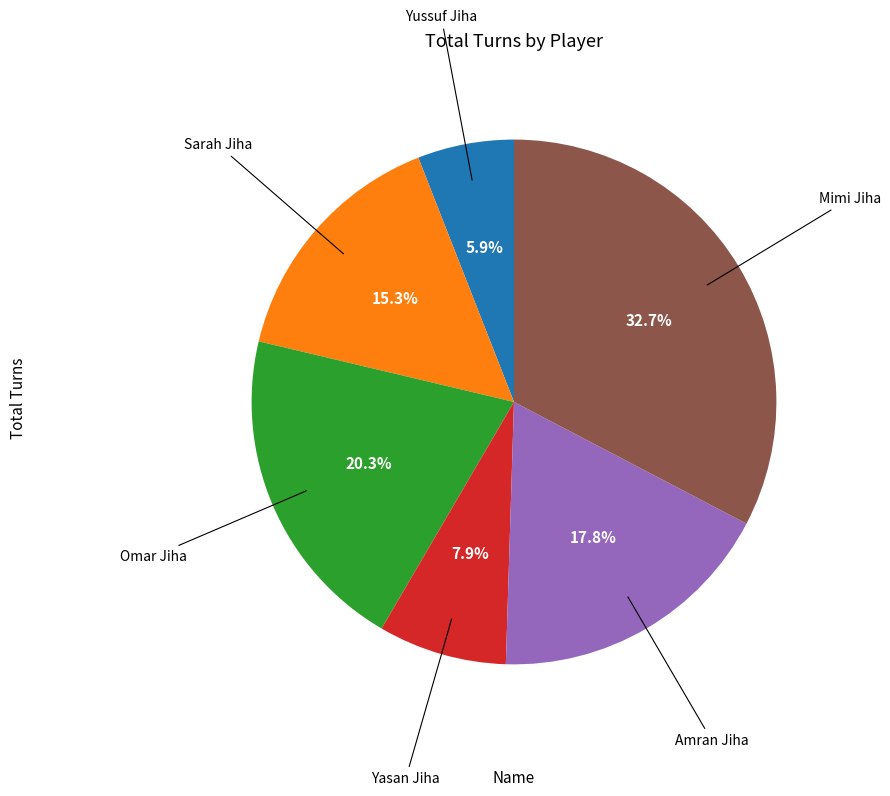

Is there any slice that represents more than half of the pie?

No